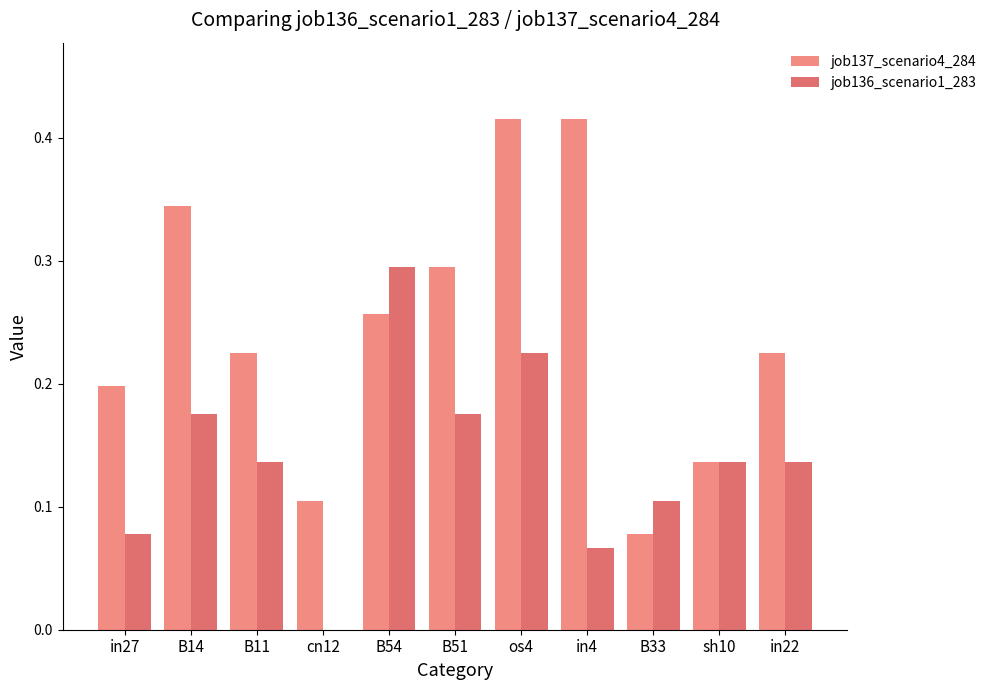

At which label is job136_scenario1_283 closest to 0?

cn12